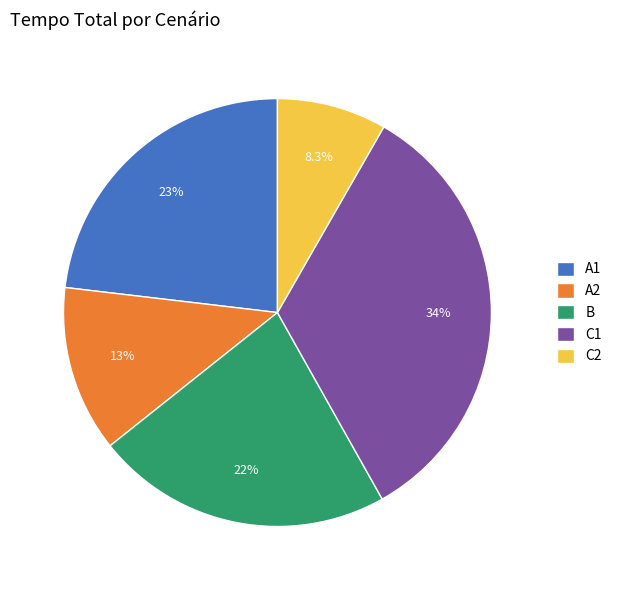

How many segments does this pie chart have?

5